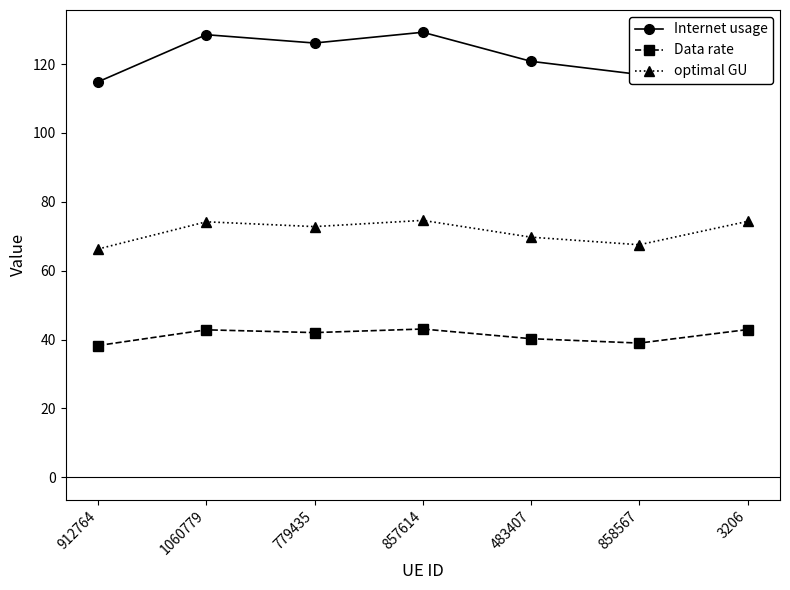

Is the value of optimal GU at 857614 greater than the value of Internet usage at 3206?

No